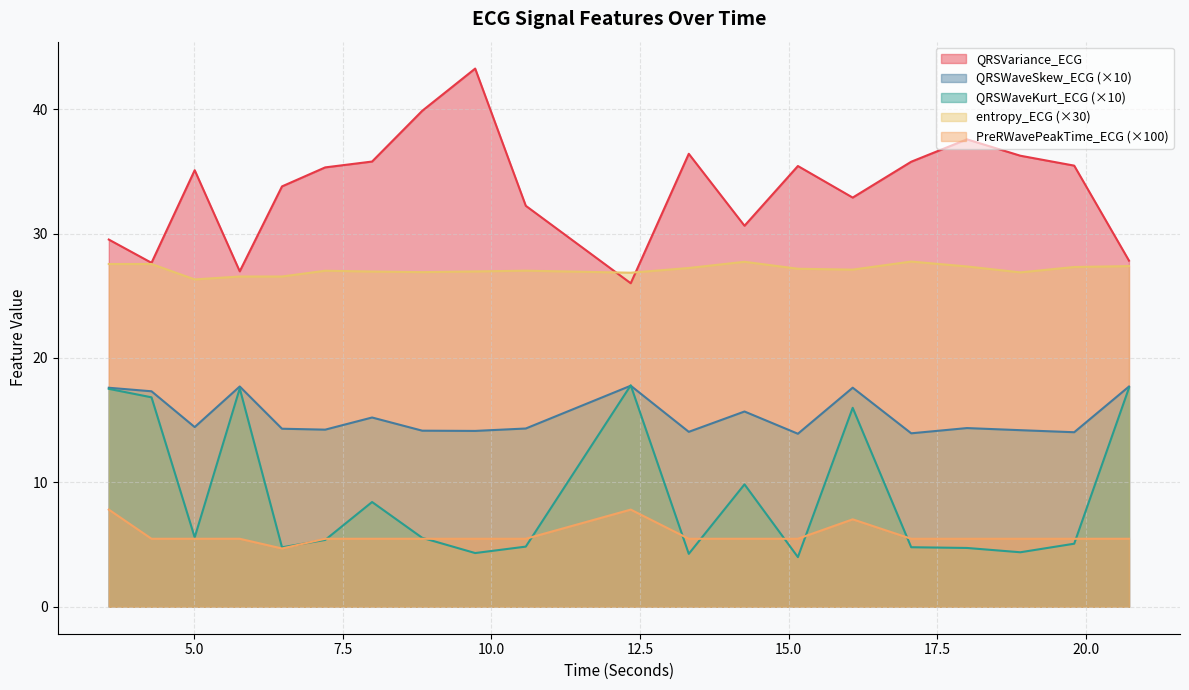

How many values in the PreRWavePeakTime_ECG series are below 5?

1